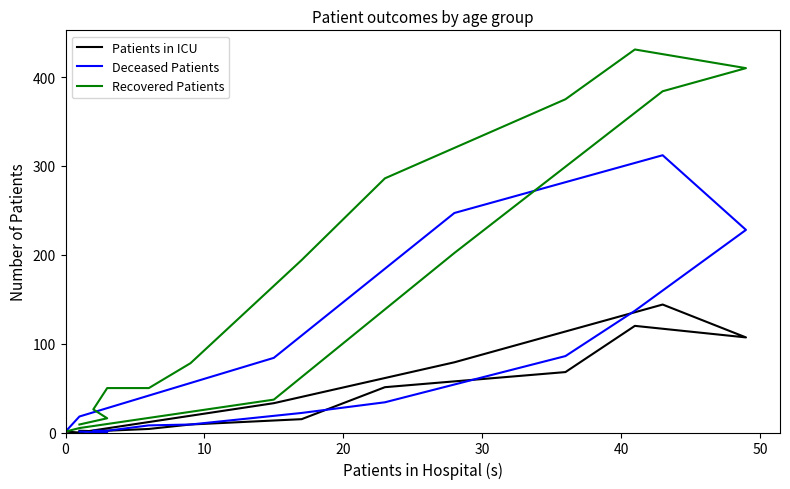

List the series in order of their peak value, lowest first.

Patients in ICU, Deceased Patients, Recovered Patients